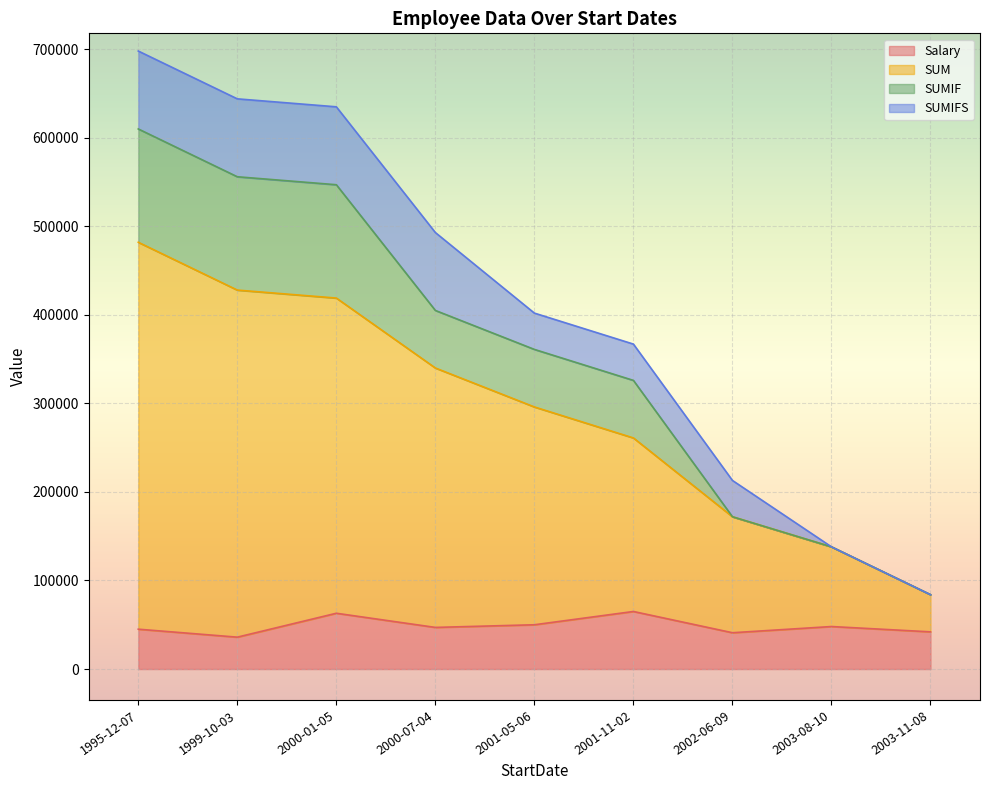

What is the lowest value of the SUM series?

84000